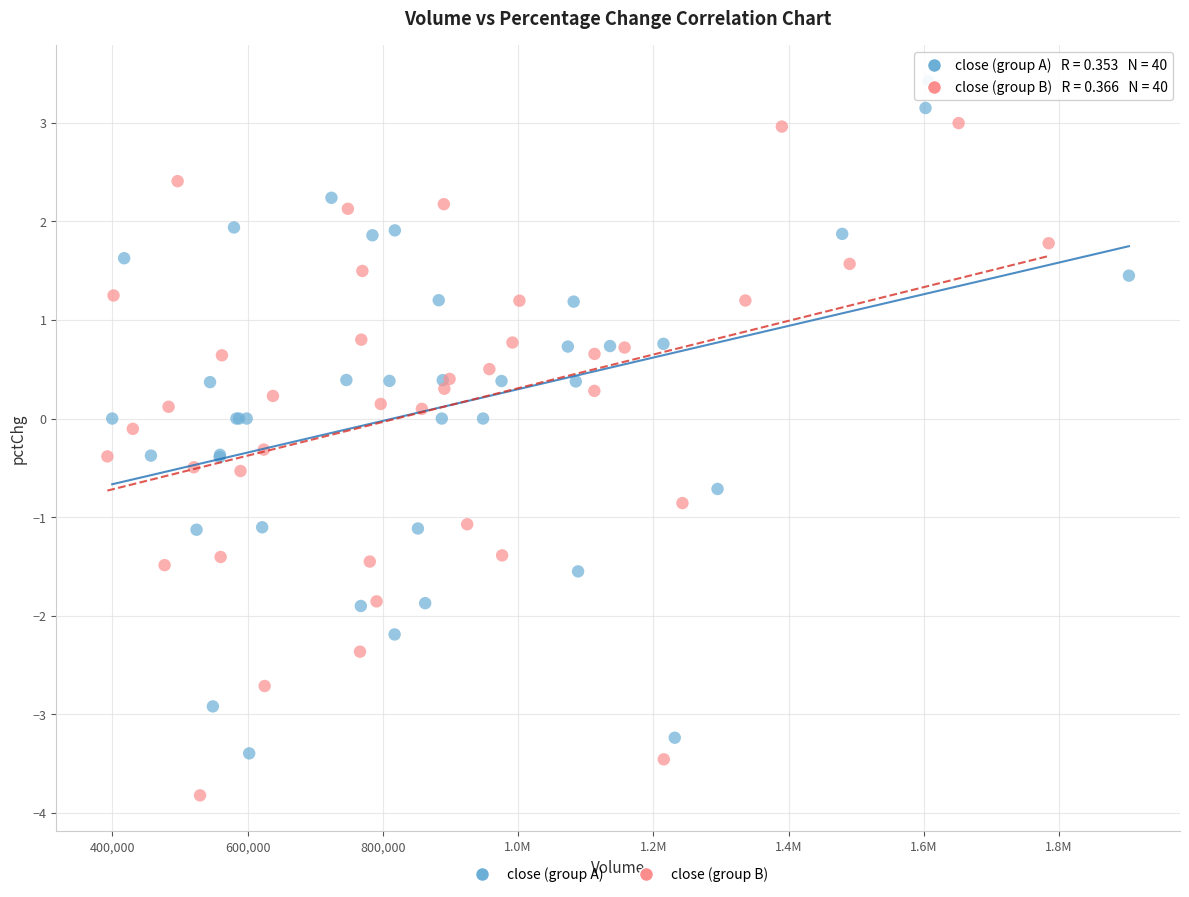

Which series reaches the maximum Y coordinate?

close (group A)